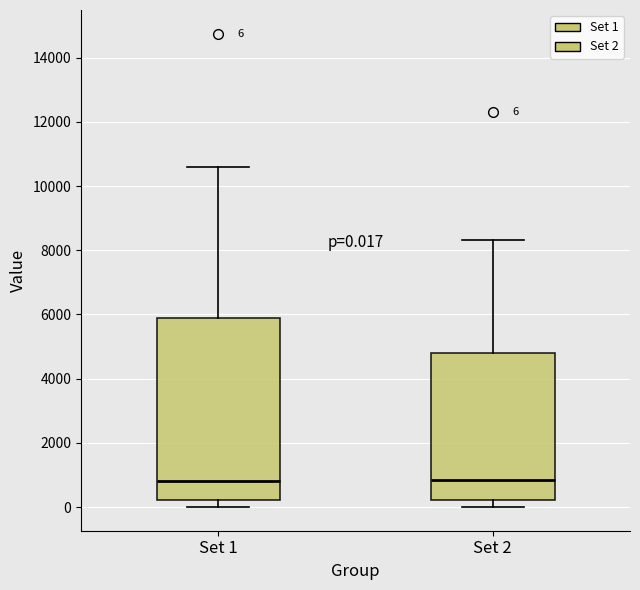

Which box is the tallest, from its lower edge to its upper edge?

Set 1